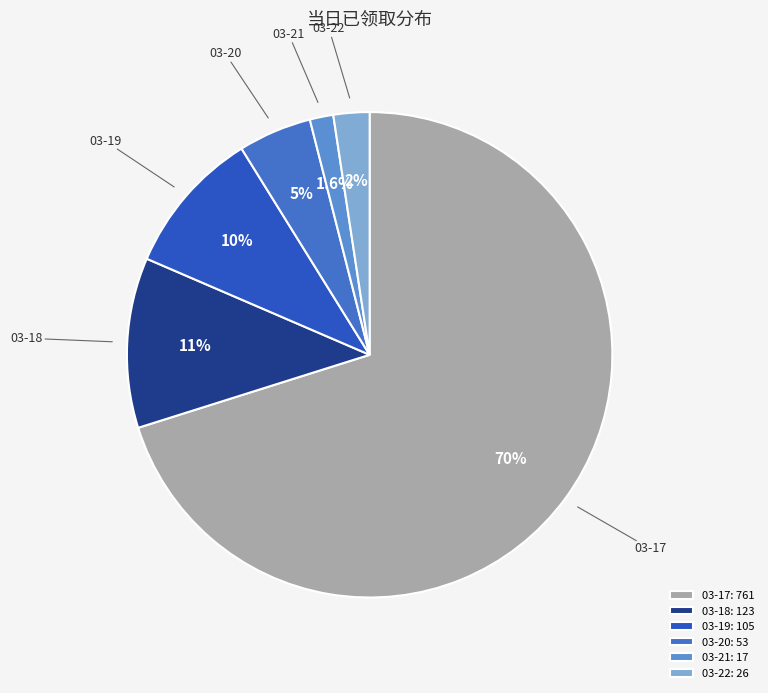

Combined, do 03-17 and 03-19 account for over 50%?

Yes